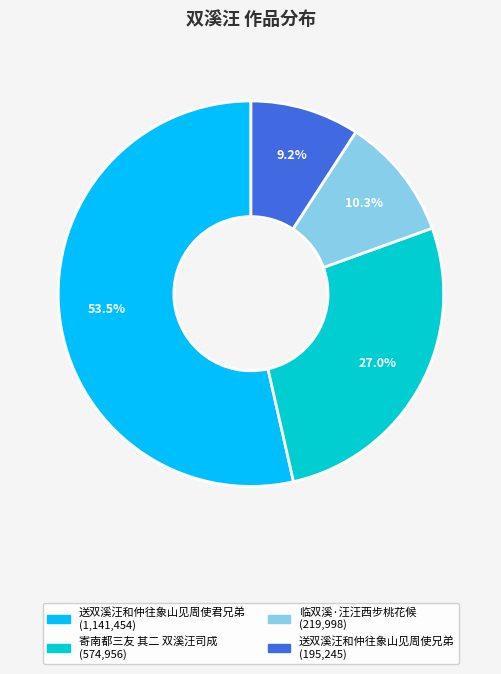

Which has a higher value, 寄南都三友 其二 双溪汪司成 or 临双溪·汪汪西步桃花候?

寄南都三友 其二 双溪汪司成